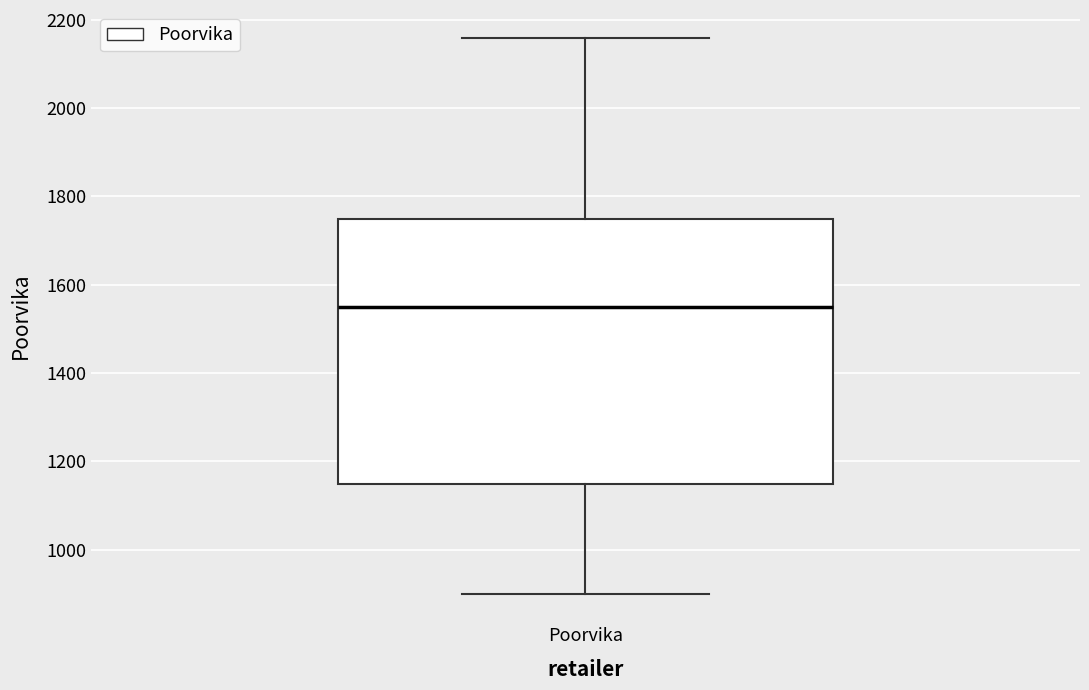

Transcribe this box plot: give where the median line is, the range the box spans, and where the two whiskers end, as read against the y-axis. The values are not printed on the chart, so give them approximately, as read against the axis.

median 1540, box 1140 to 1740, whiskers 900 to 2160